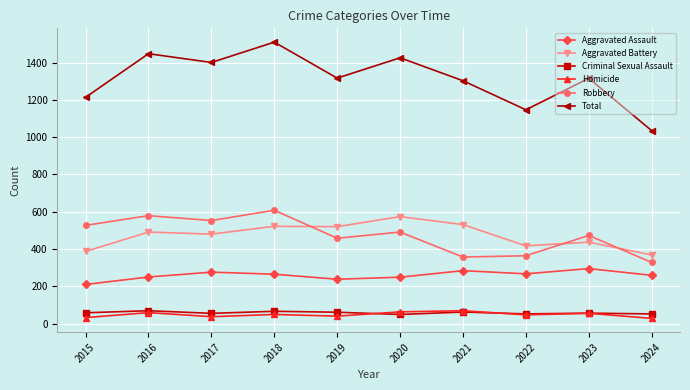

What is the greatest value displayed?

1510